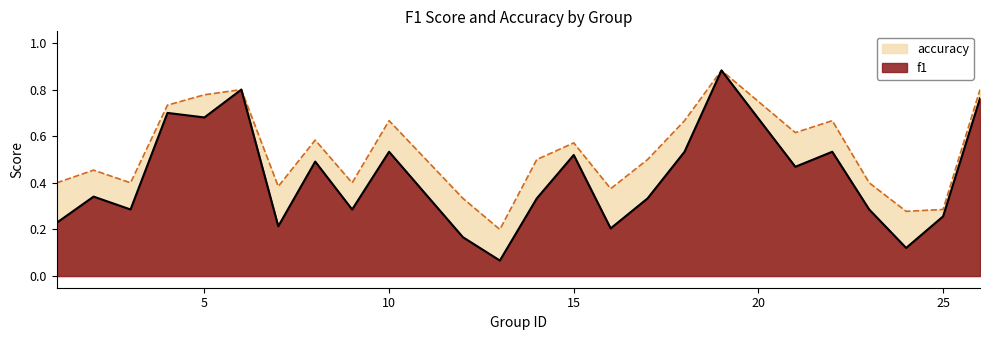

Does the chart display data point markers on the line(s)?

No